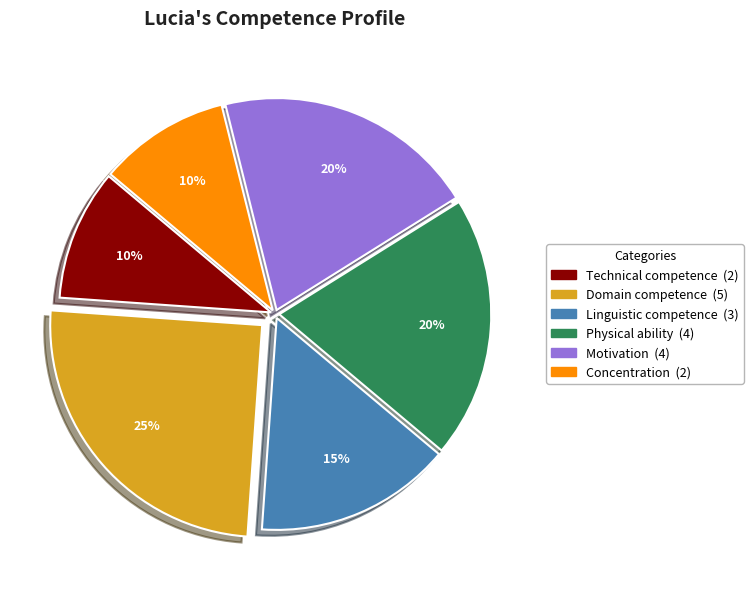

Does any single category account for the majority?

No